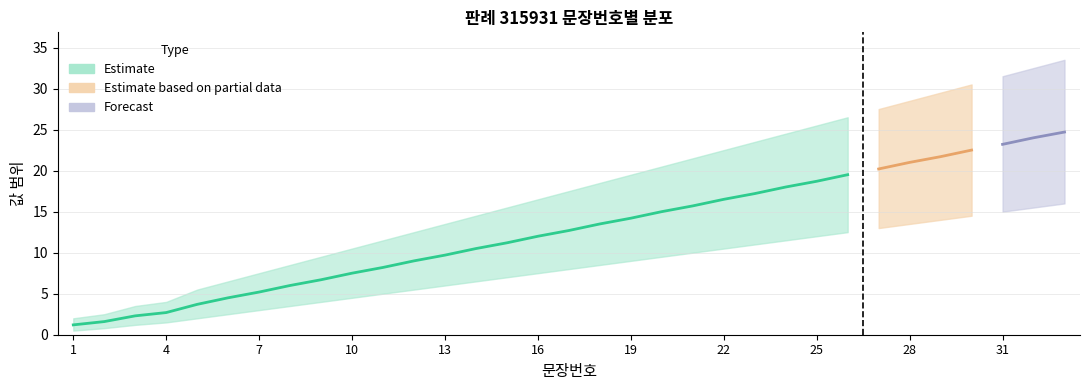

What is the difference between the highest and lowest values at 3?

2.3